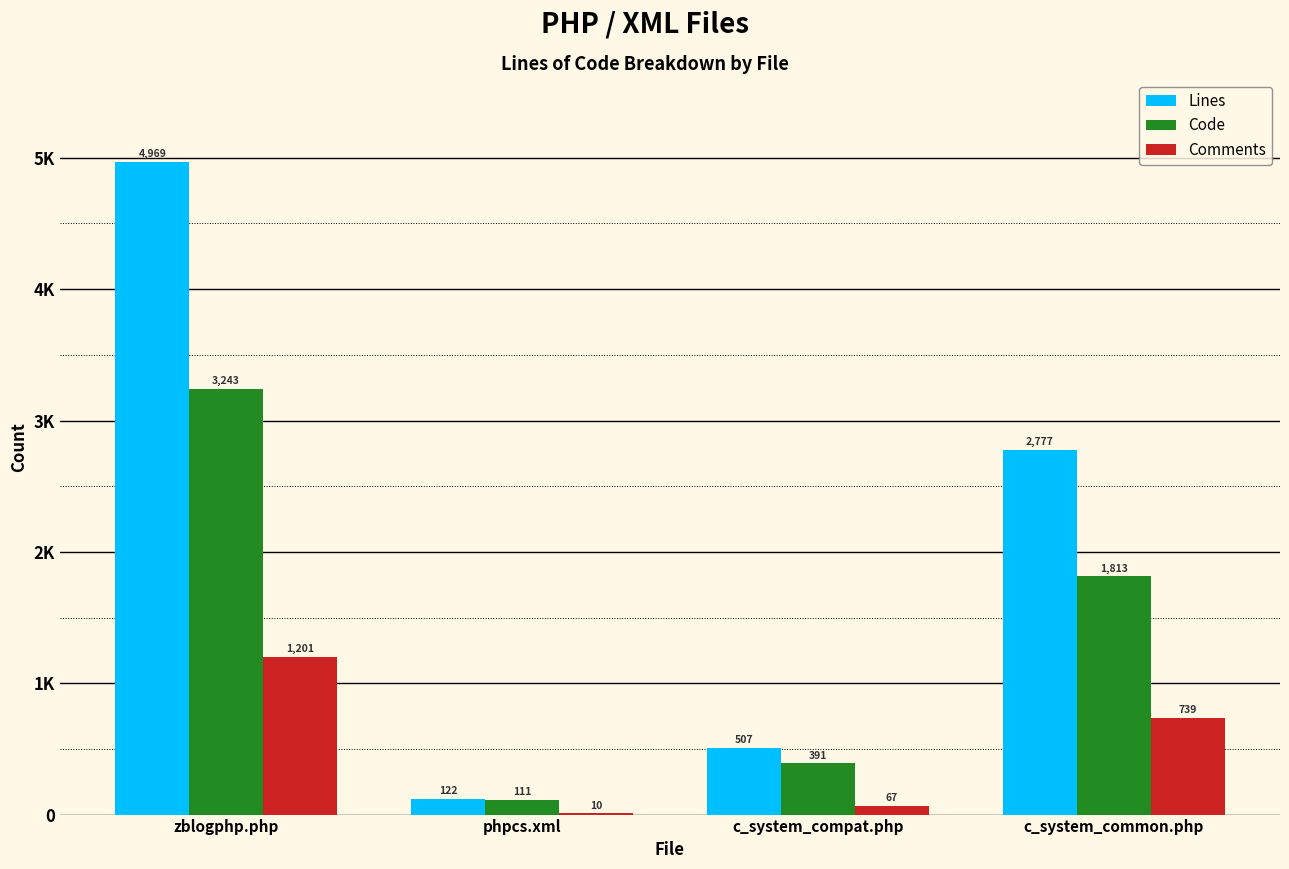

At how many categories does at least one series exceed 3452?

1